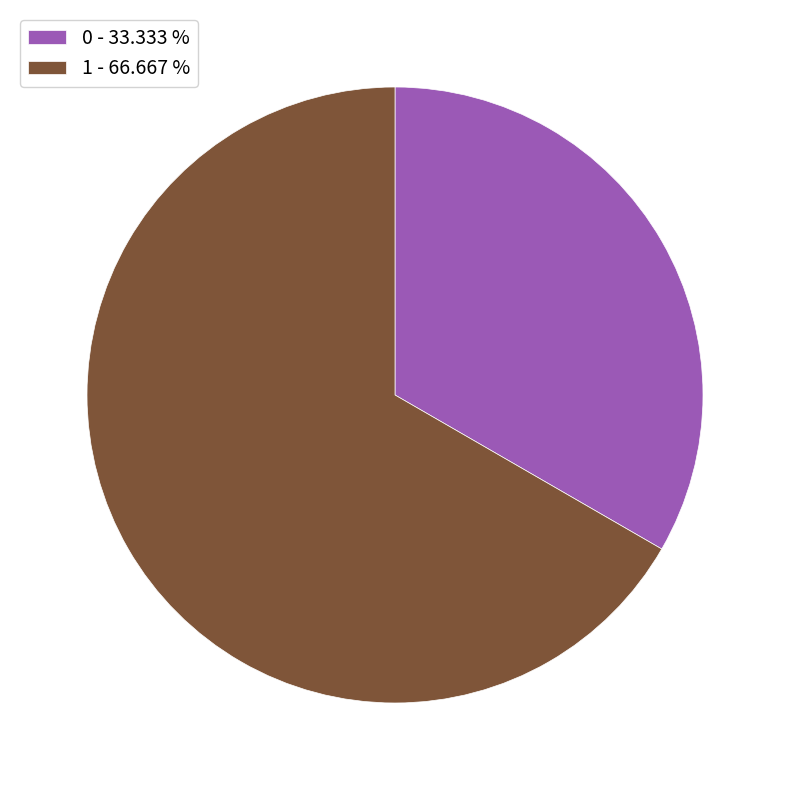

What is the ratio of the value at 0 - 33.333 % to the value at 1 - 66.667 %?

0.5